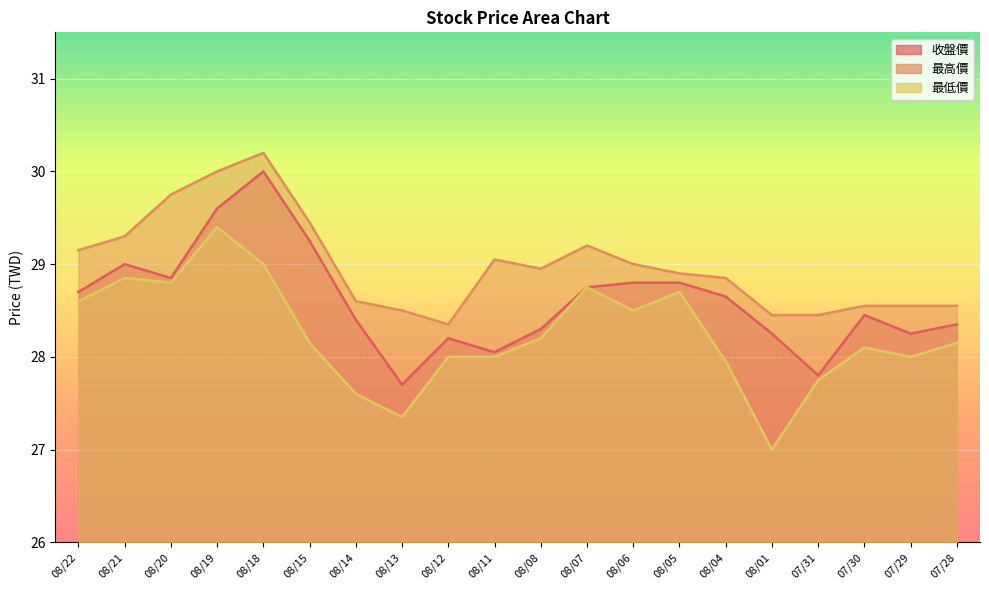

Is it true that 最高價 equals 40.1 at 08/20?

False